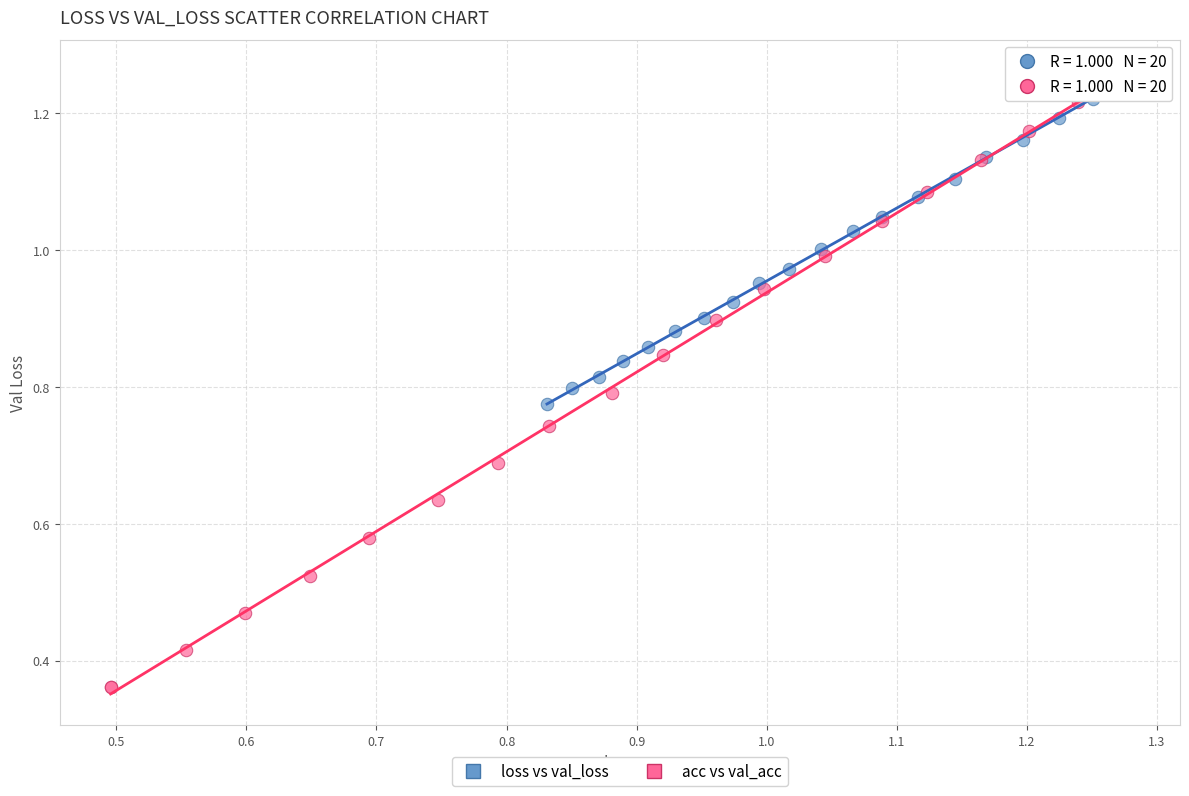

Which series reaches the minimum Y coordinate?

acc vs val_acc